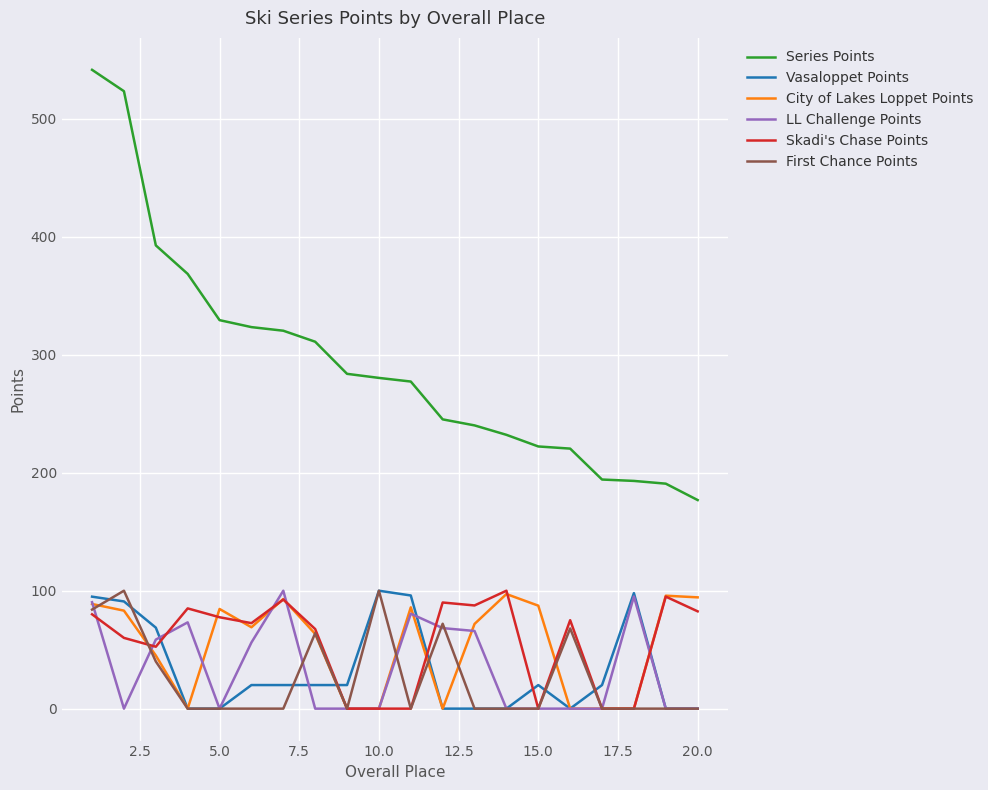

True or false: Skadi's Chase Points and Series Points intersect in this chart.

False